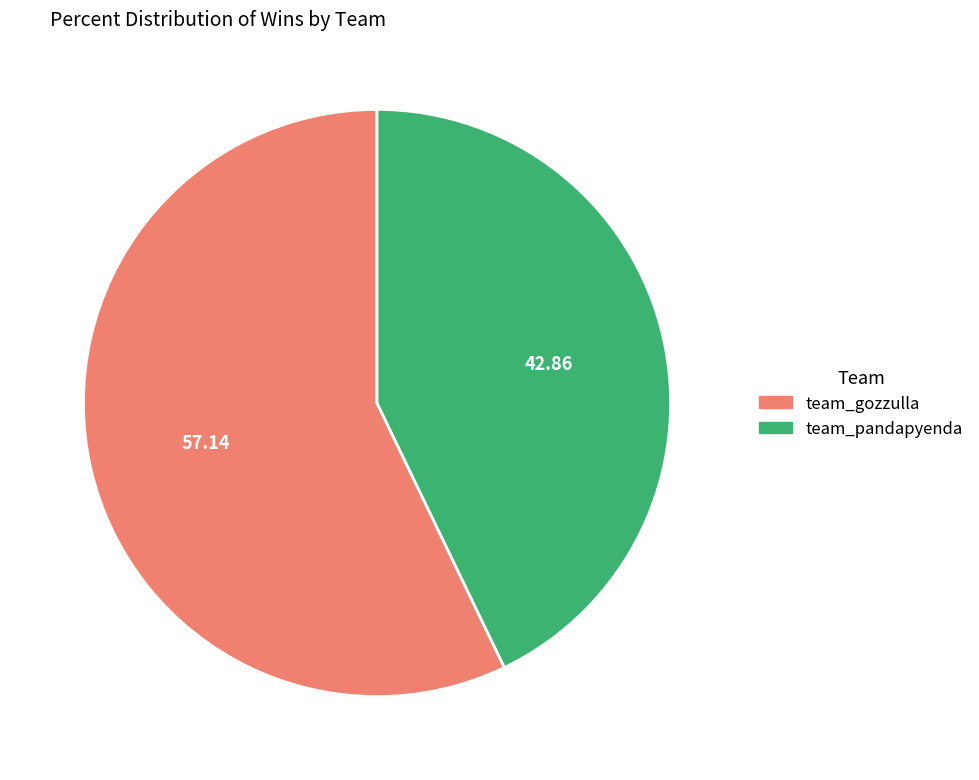

How many slices are in this pie chart?

2